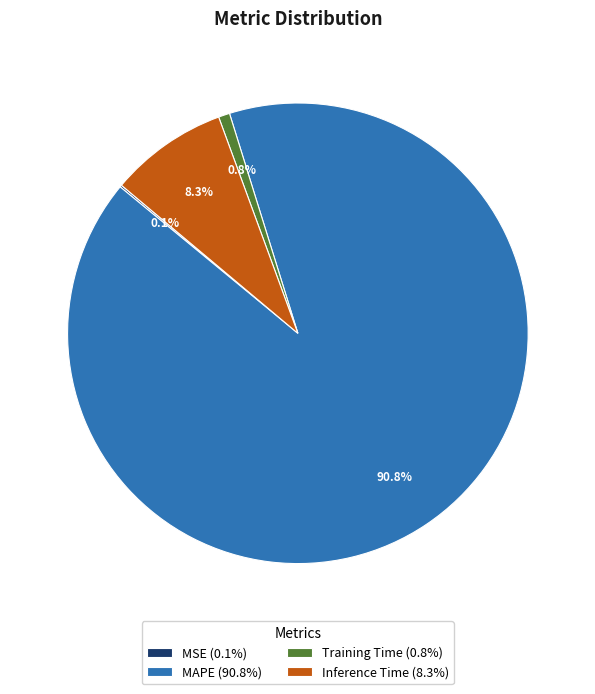

What percentage is NOT represented by Inference Time (8.3%)?

91.7%